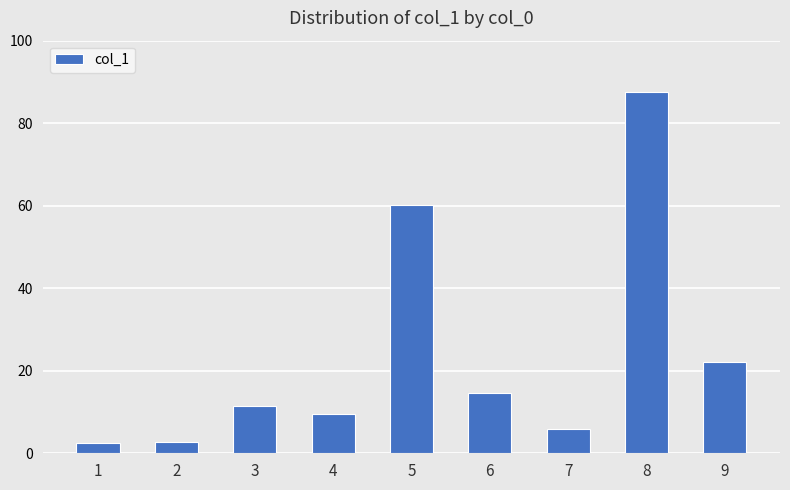

How many categories are shown in the chart?

9